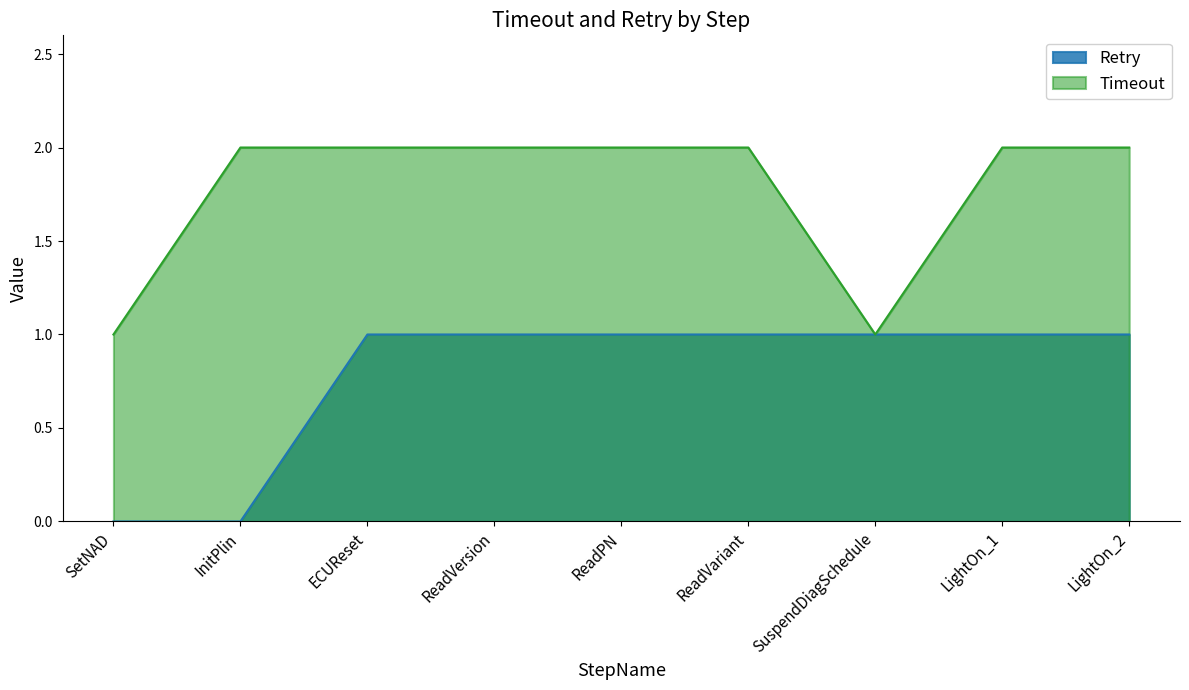

Reading left to right, transcribe all the data shown in this chart.

Timeout: SetNAD=1	InitPlin=2	ECUReset=2	ReadVersion=2	ReadPN=2	ReadVariant=2	SuspendDiagSchedule=1	LightOn_1=2	LightOn_2=2
Retry: SetNAD=0	InitPlin=0	ECUReset=1	ReadVersion=1	ReadPN=1	ReadVariant=1	SuspendDiagSchedule=1	LightOn_1=1	LightOn_2=1